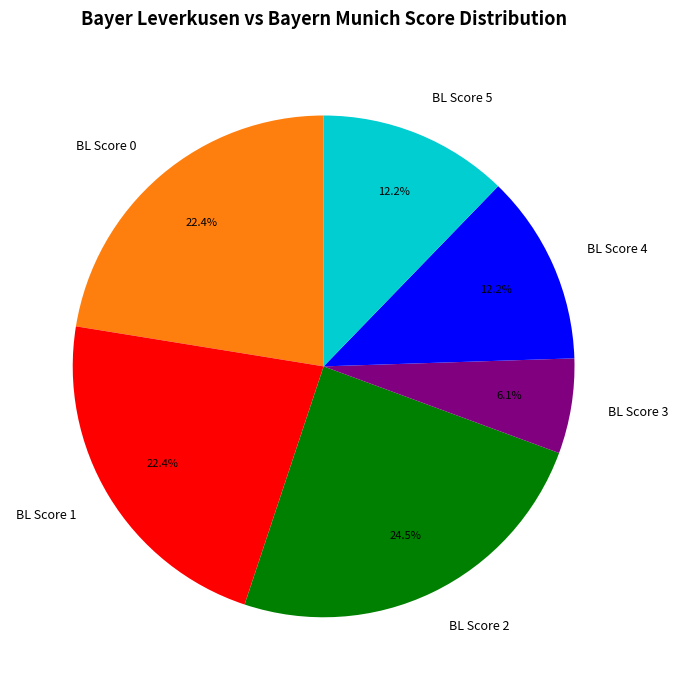

Does any single category account for the majority?

No